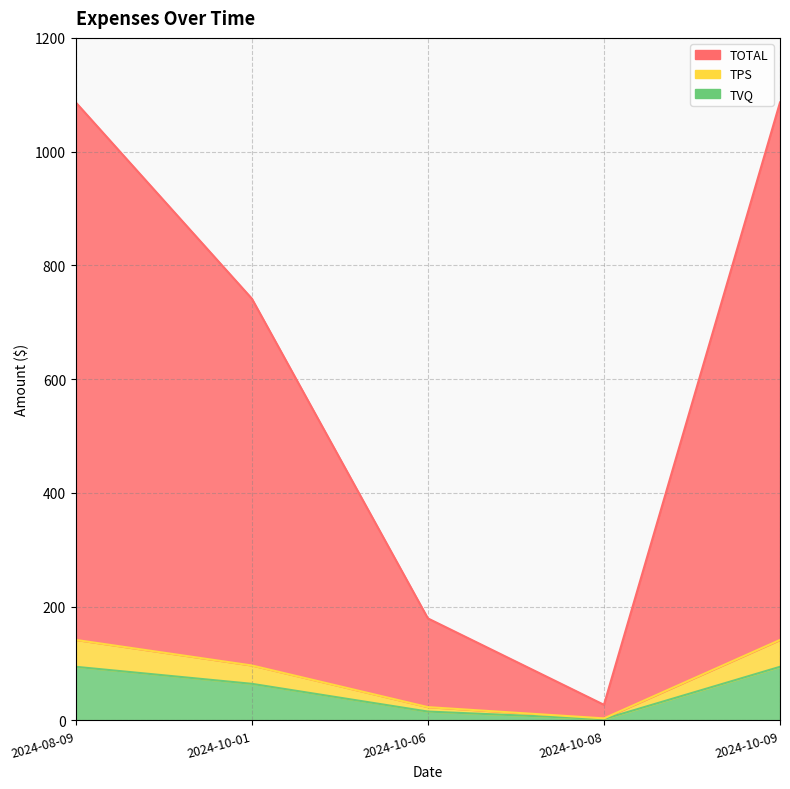

True or false: TVQ and TOTAL intersect in this chart.

False